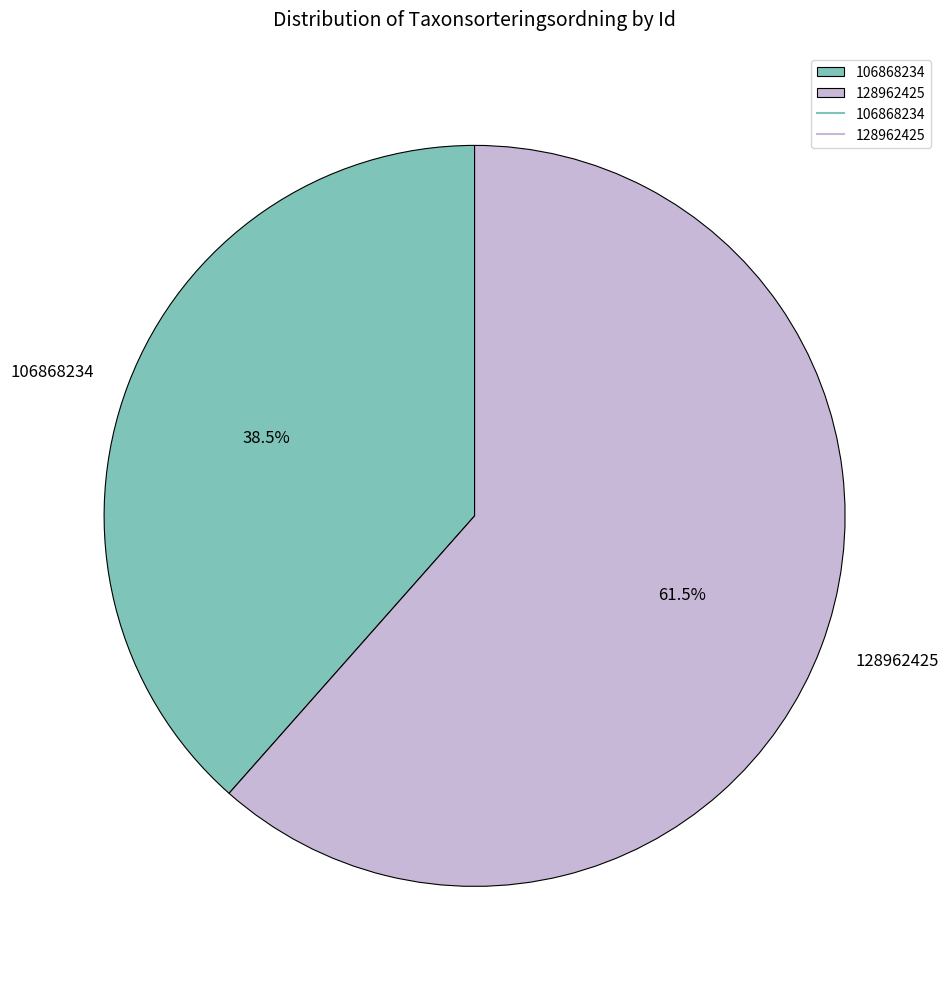

Combined, what portion of the pie is 128962425 and 106868234?

100.0%